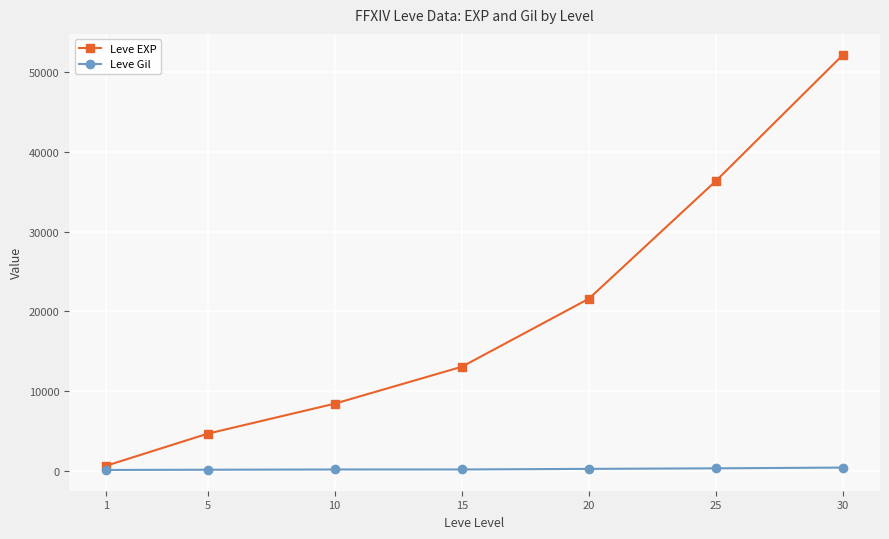

What is the total value across all series at 15?

13234